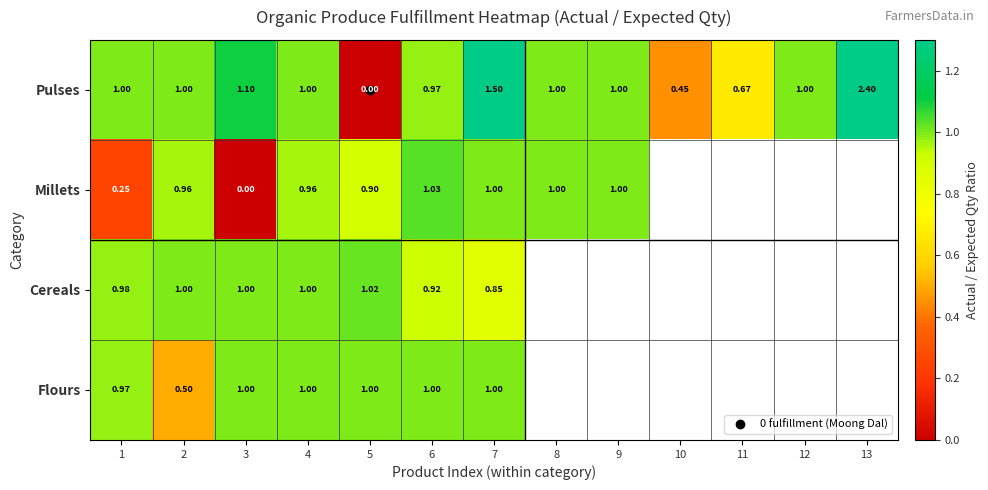

What is the difference between the maximum and minimum values in the Cereals series?

0.2